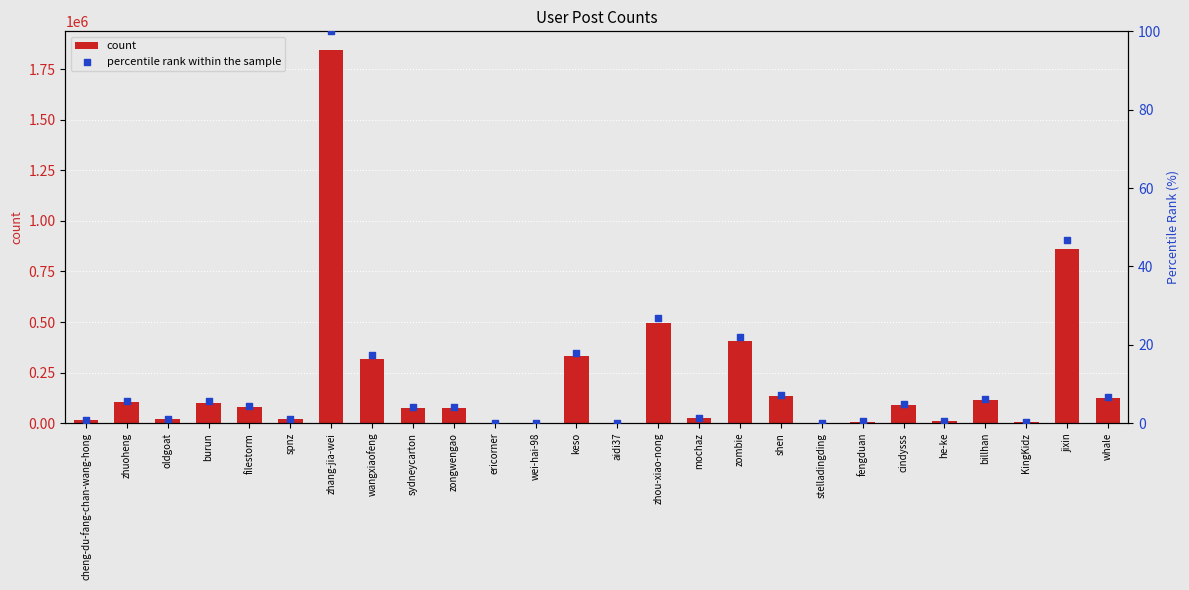

What are all the series names shown in the legend?

count, percentile rank within the sample